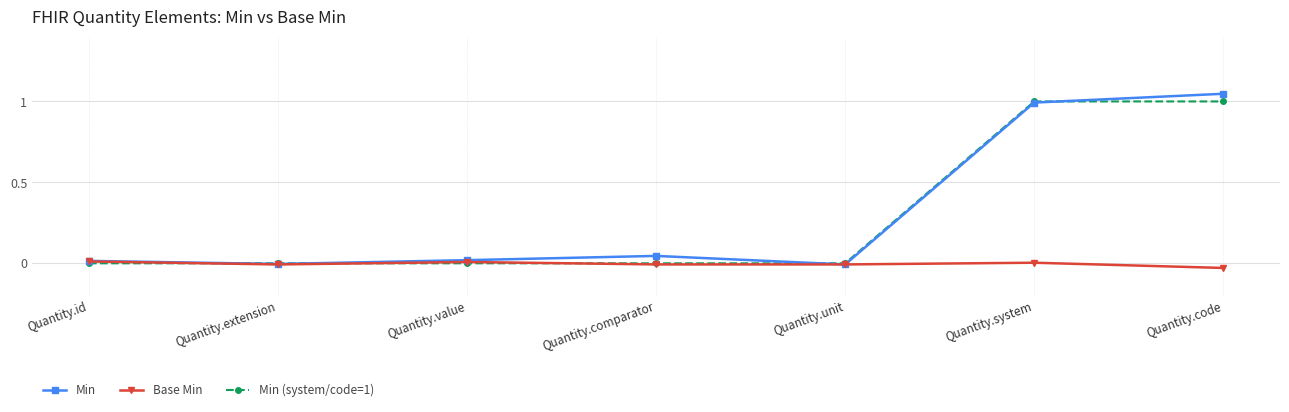

Between Quantity.unit and Quantity.code, which series saw the biggest shift?

Min